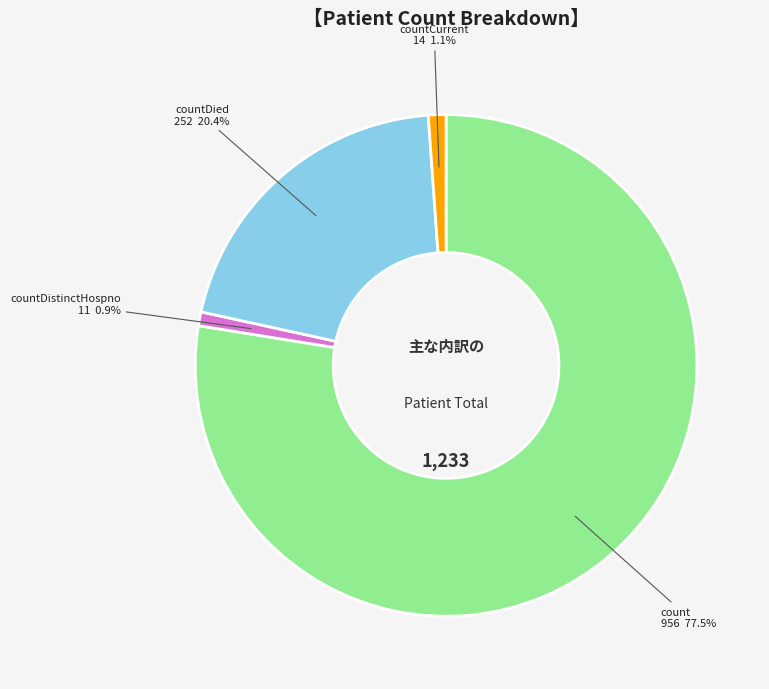

To the nearest percent, what portion does countDied represent?

20%